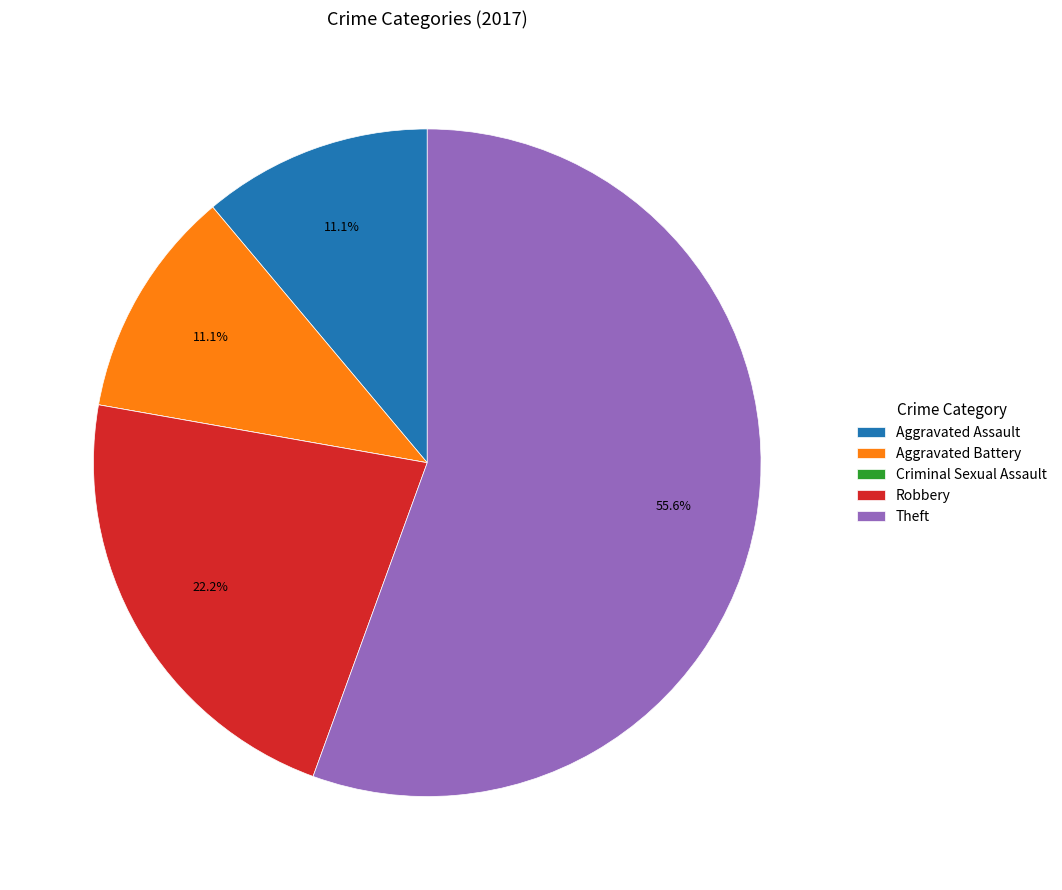

What percentage is NOT represented by Aggravated Assault?

88.9%